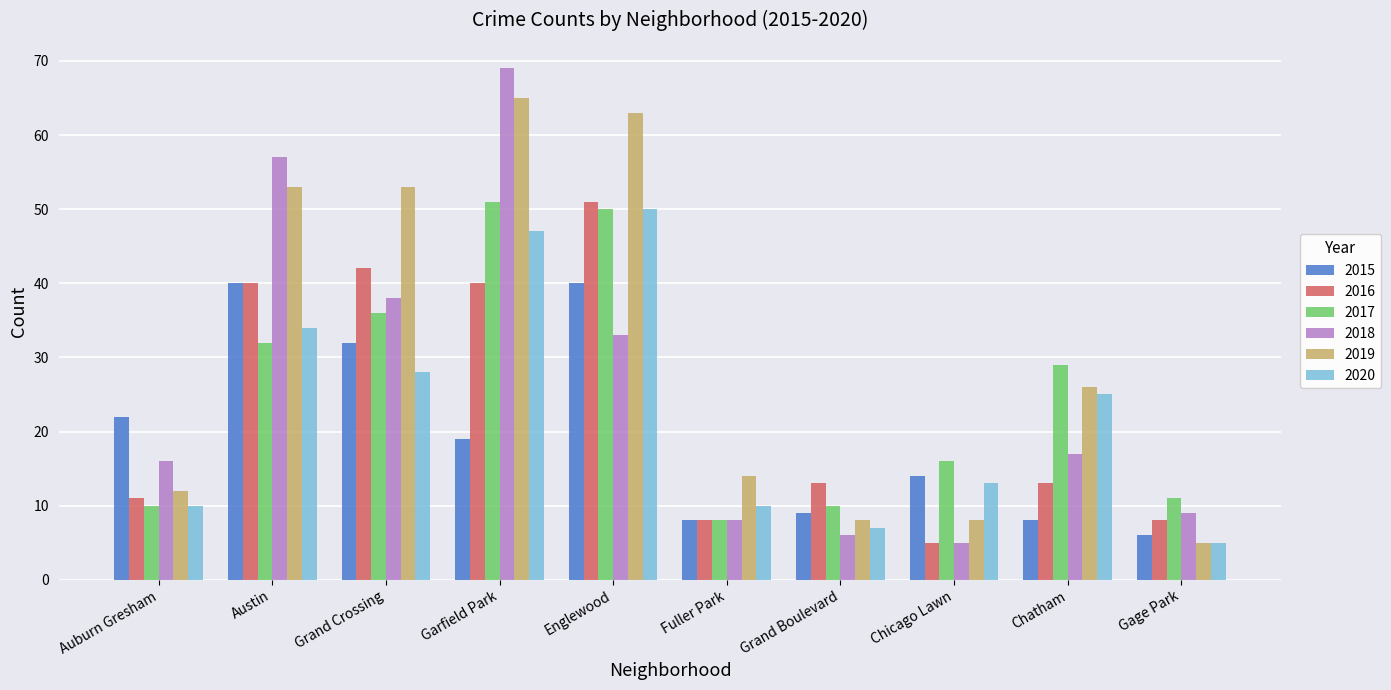

What is the spread (max minus min) of values at Austin?

25